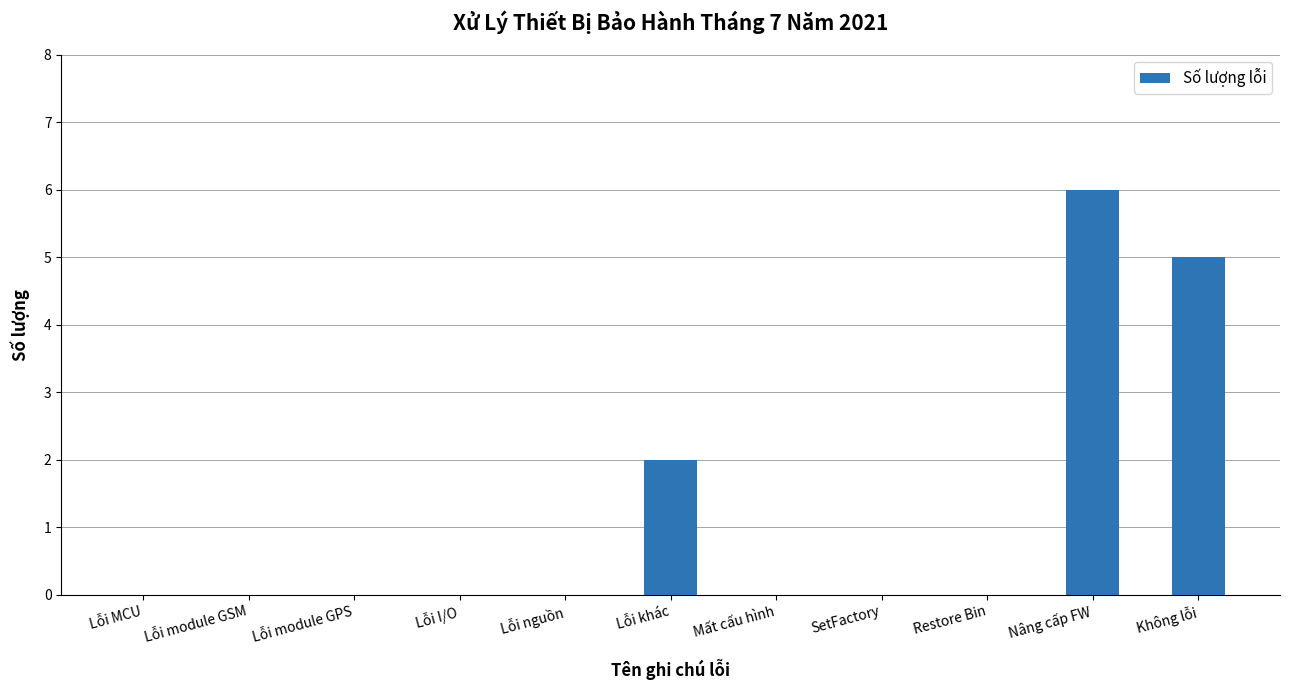

True or false: the data shows 6 at Nâng cấp FW.

True